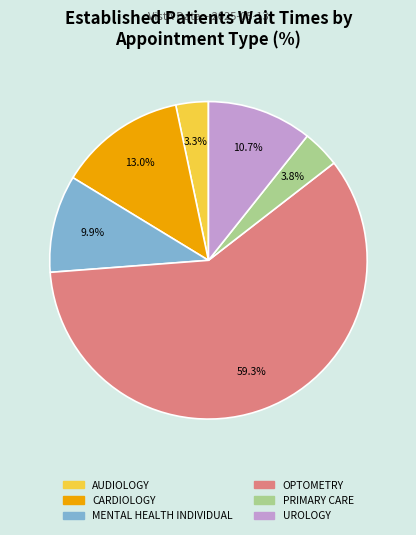

What percentage is the CARDIOLOGY slice, to the nearest percent?

13%